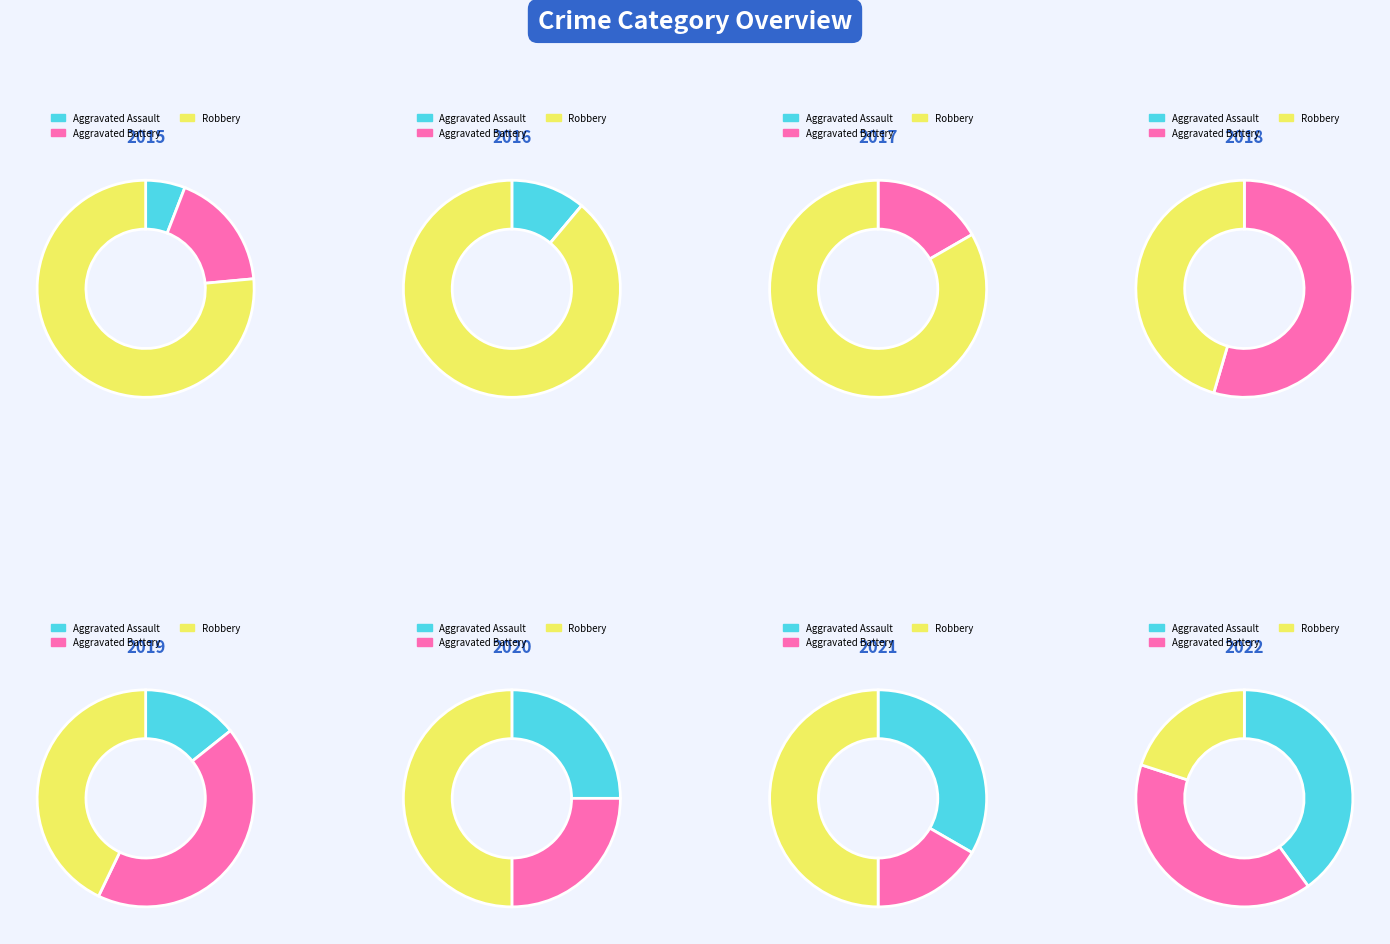

Which has a higher value, 2020 or 2021?

2021